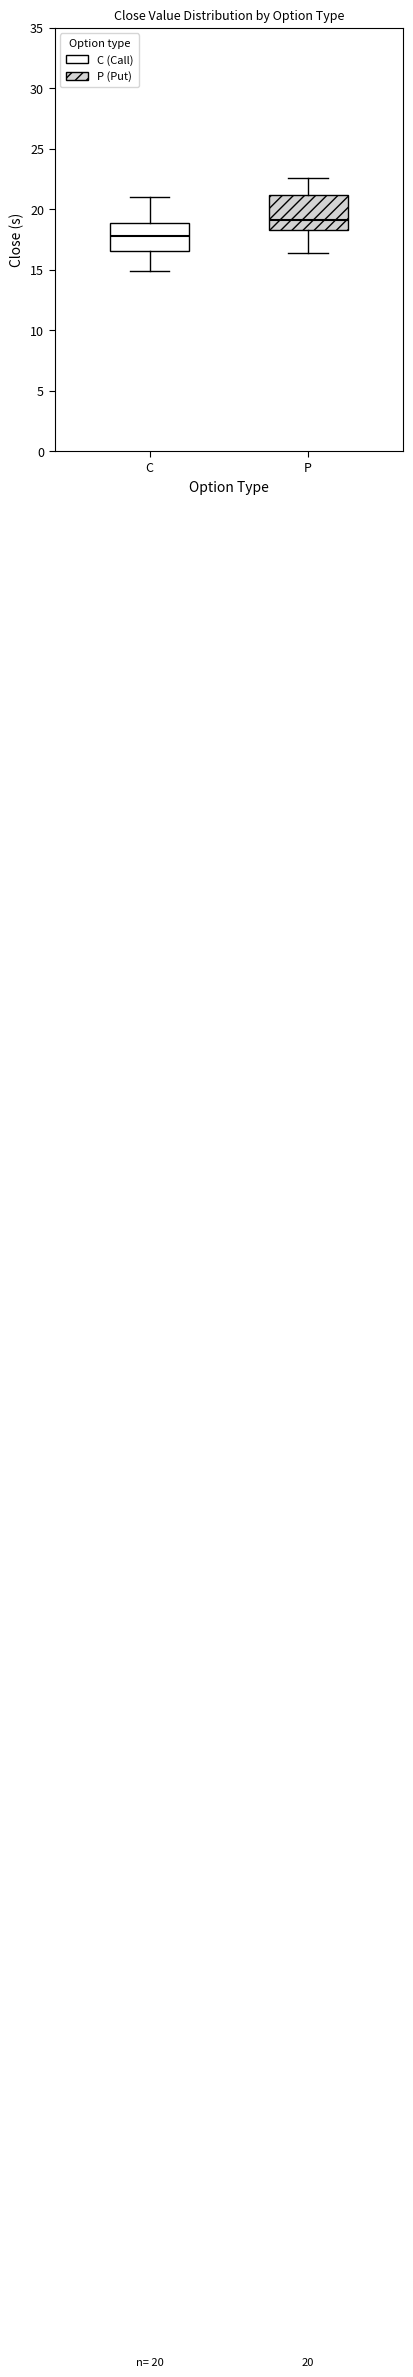

Which box's median line is the lowest?

C